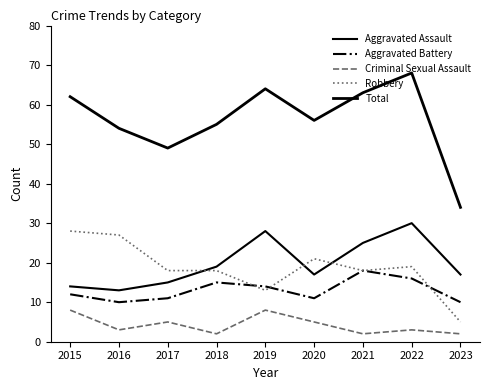

Rank the series by their maximum value, from lowest to highest.

Criminal Sexual Assault, Aggravated Battery, Robbery, Aggravated Assault, Total